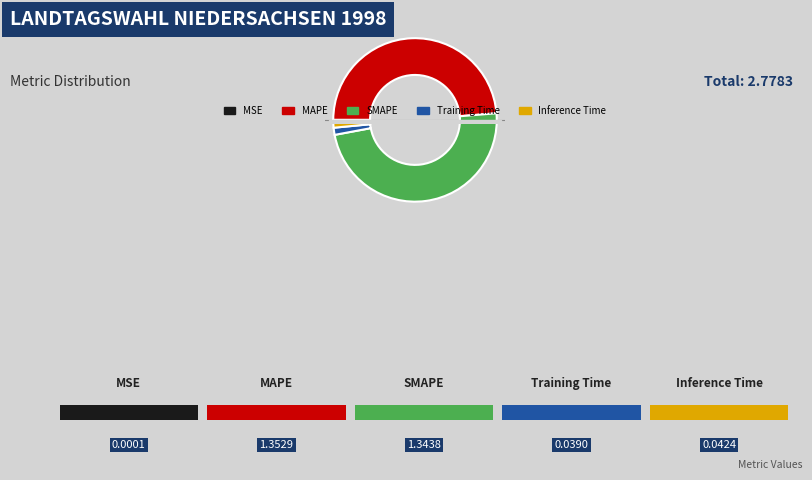

Which category has the biggest portion of the pie?

MAPE